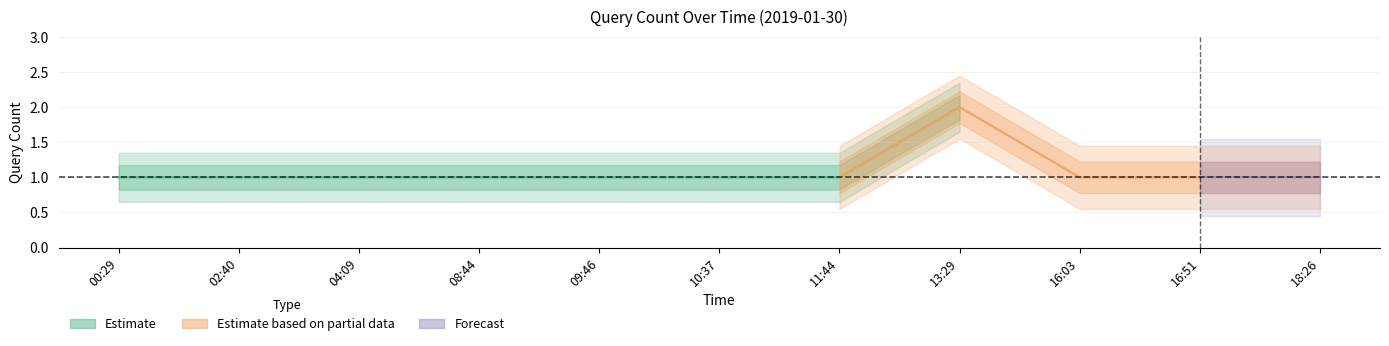

True or false: the data has more than 1 interior local peaks.

False